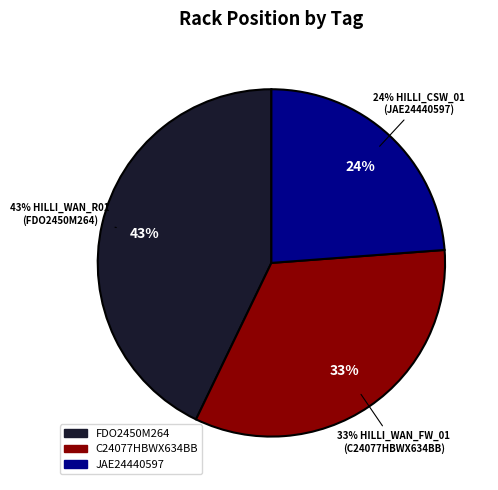

How many slices are in this pie chart?

3